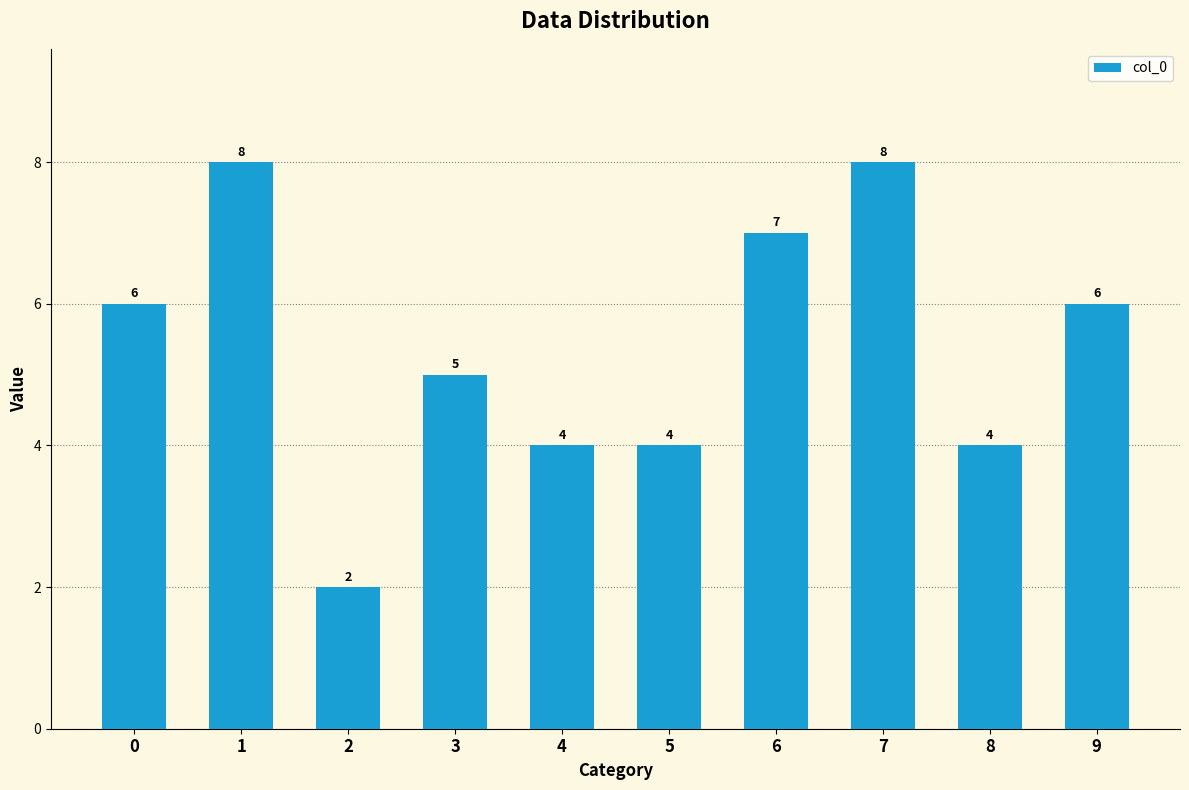

Are the bars horizontal?

No